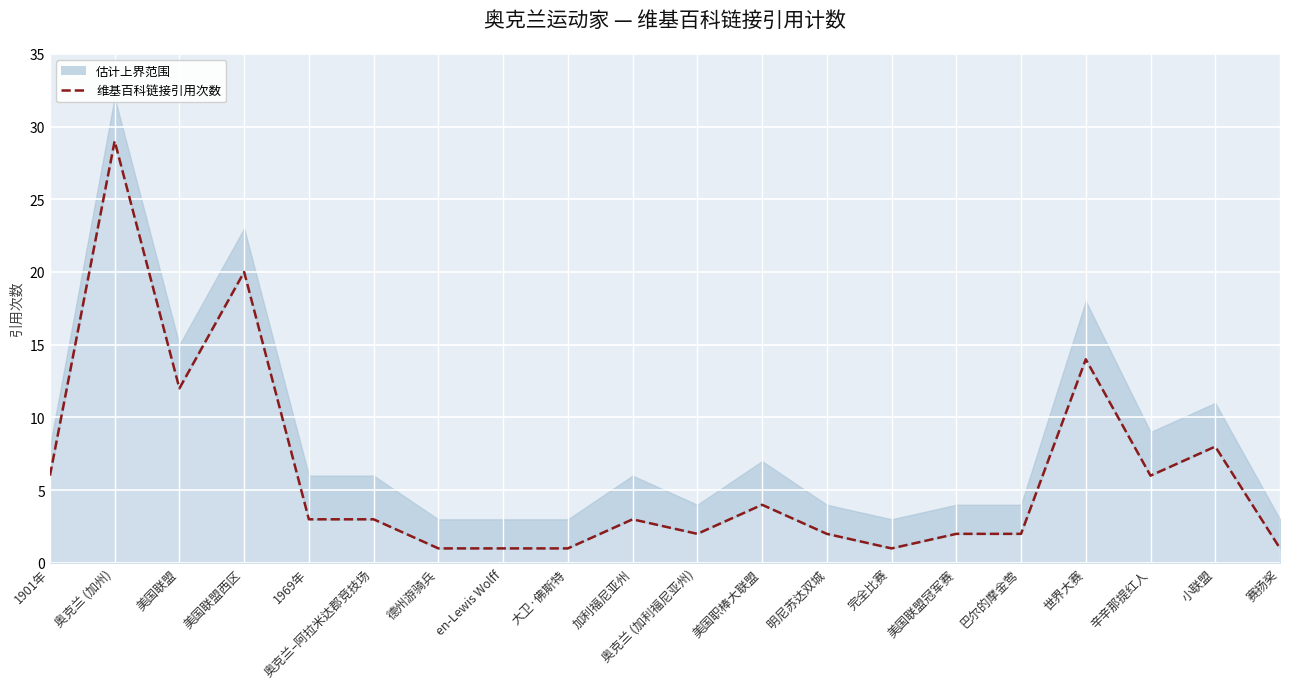

What is the maximum value shown in the chart?

29